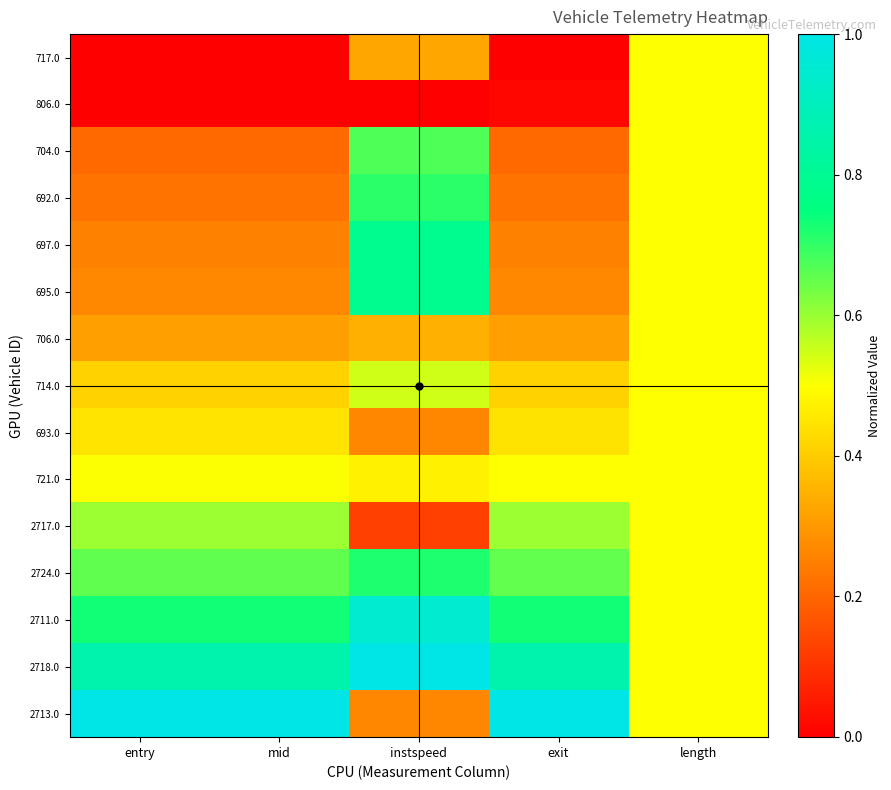

Which series has the widest spread of values?

2713.0